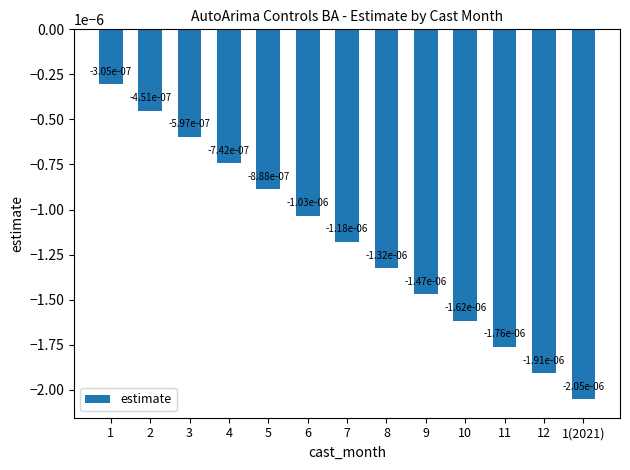

Between 6 and 7, which is larger?

6